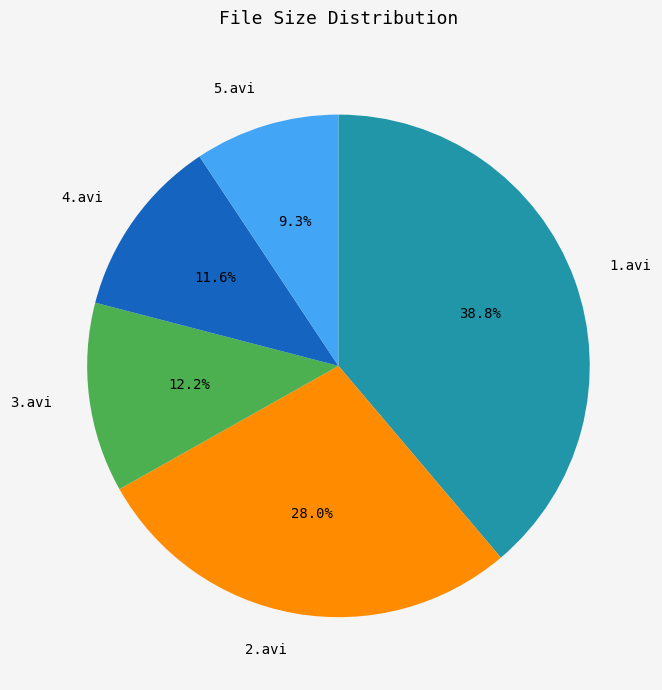

To the nearest percent, what portion does 2.avi represent?

28%